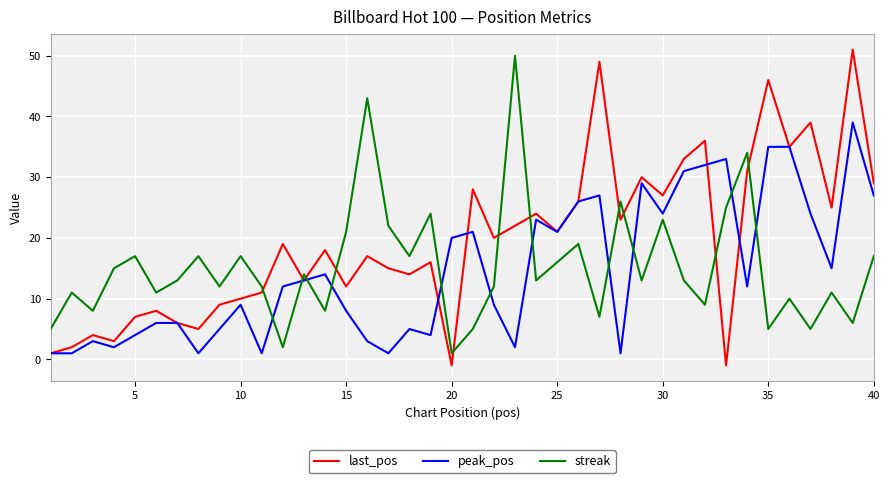

Which series has the widest spread of values?

last_pos